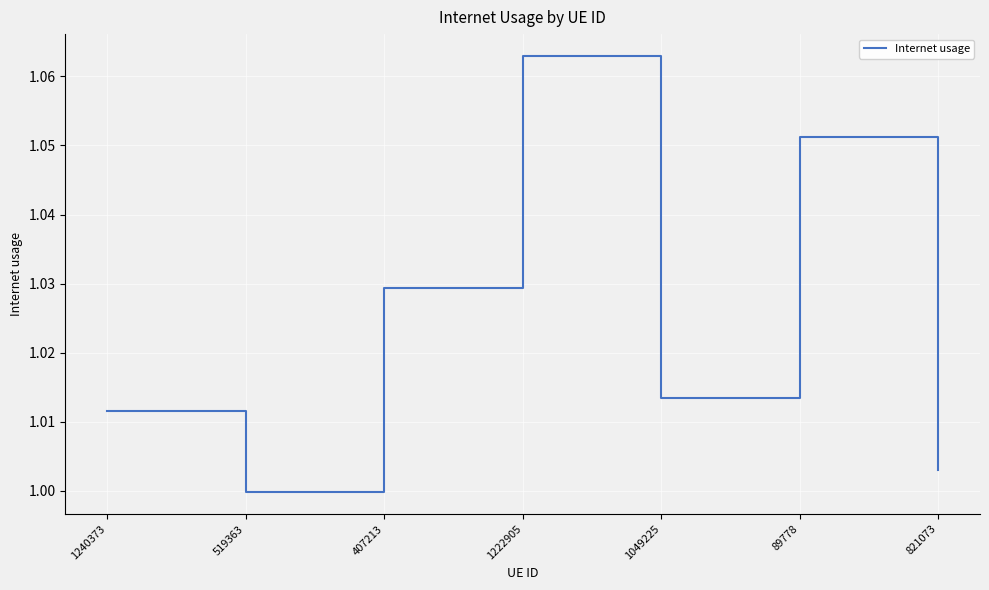

Count the number of values greater than 1.

6